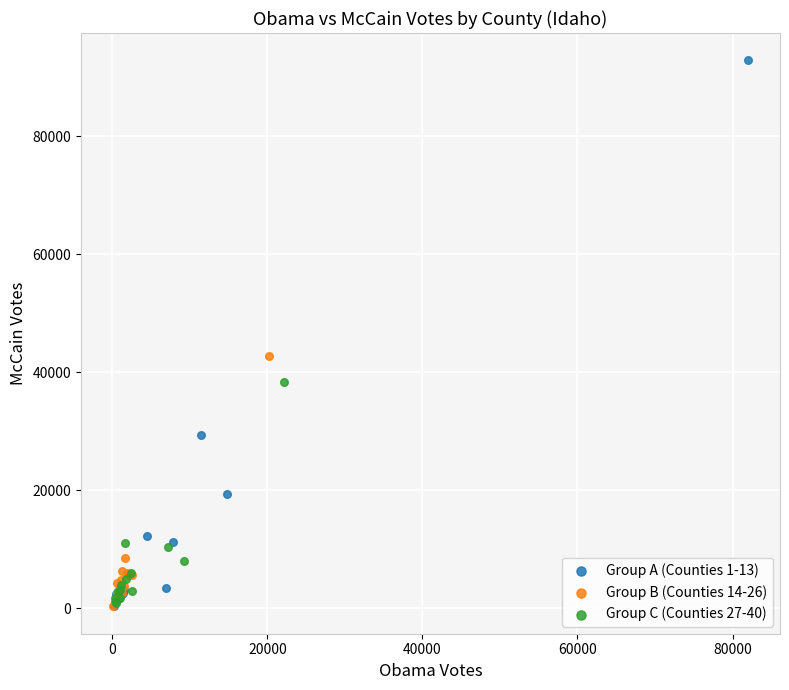

Which series has the largest Y range (max minus min)?

Group A (Counties 1-13)